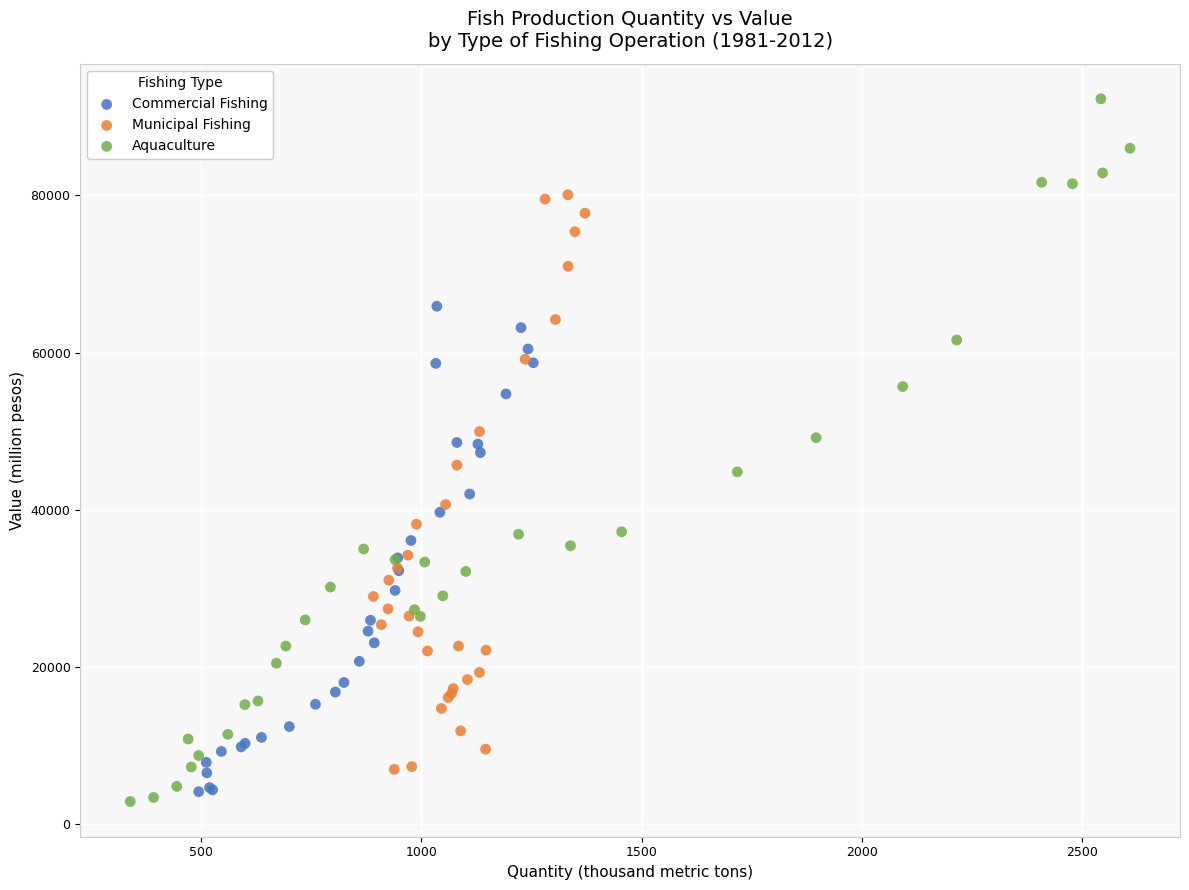

Which series has the widest spread of Y values?

Aquaculture